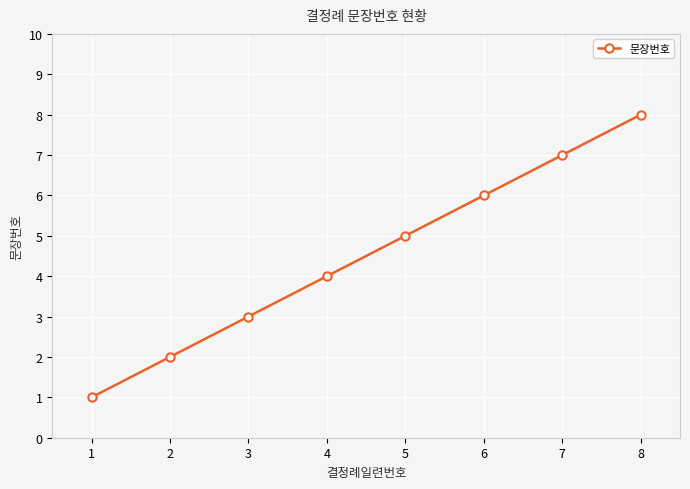

Which has a higher value, 5 or 8?

8